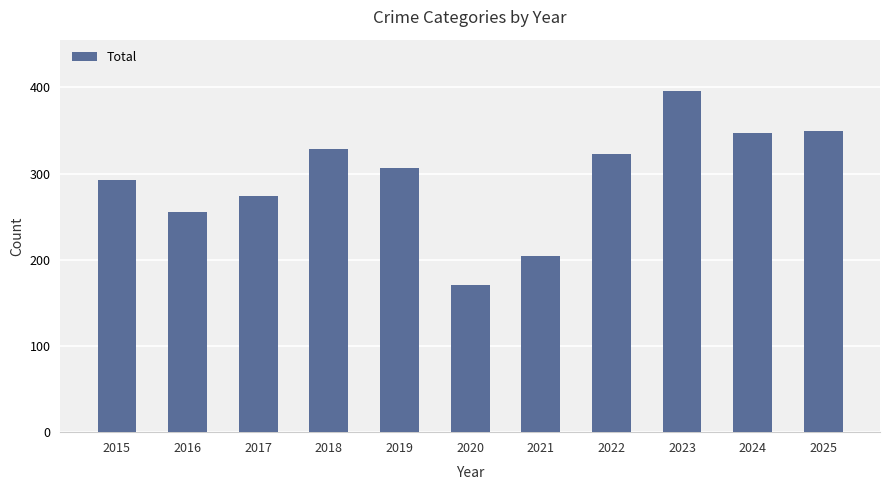

What is the value of the 3rd bar from the left?

274